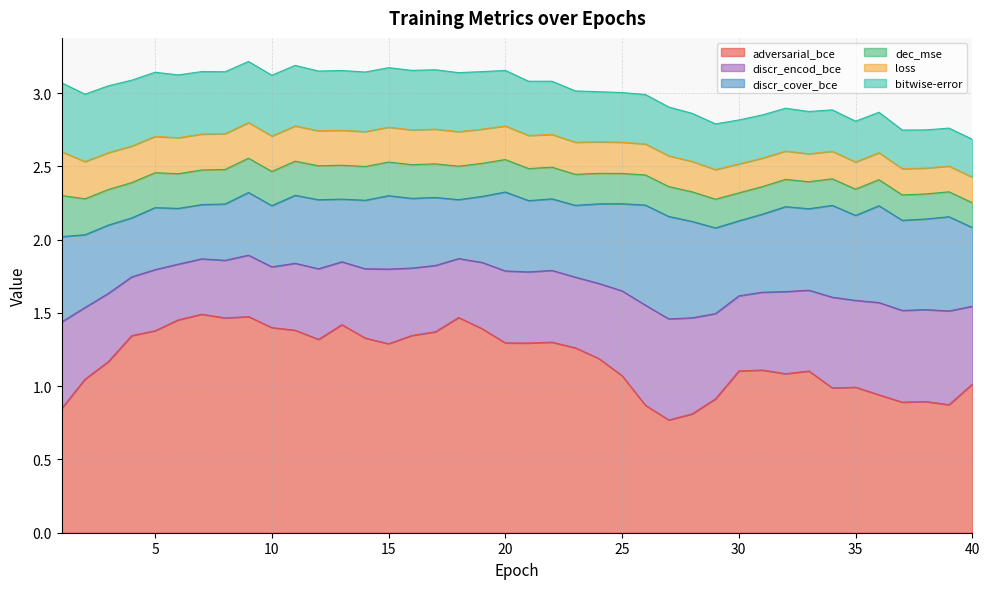

The value of dec_mse at 24 is 0.2. True or false?

True